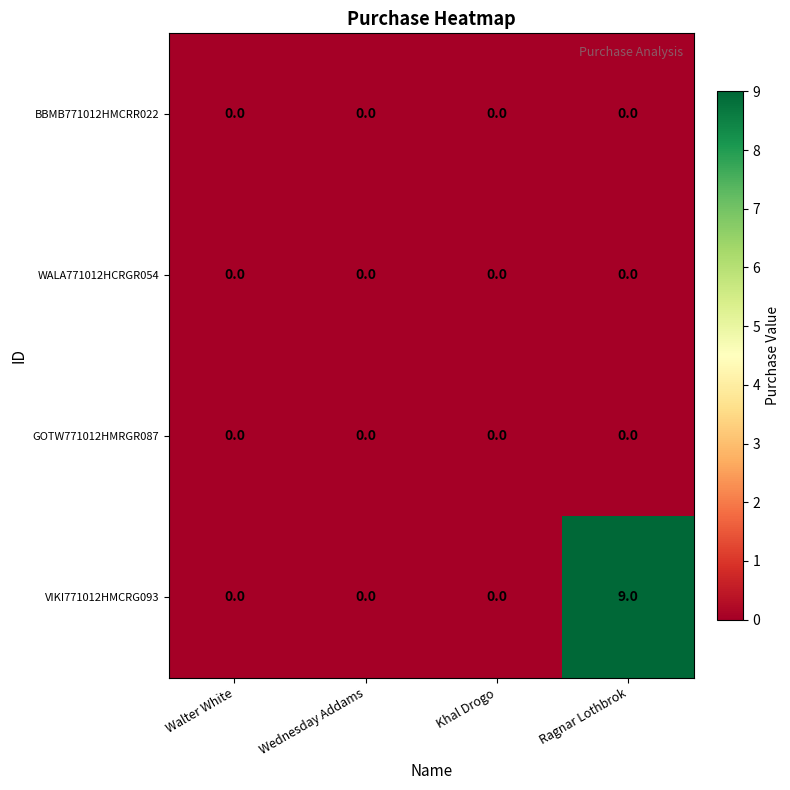

Reading right to left, list all the values displayed in this chart.

BBMB771012HMCRR022: 0	0	0	0
WALA771012HCRGR054: 0	0	0	0
GOTW771012HMRGR087: 0	0	0	0
VIKI771012HMCRG093: 9	0	0	0